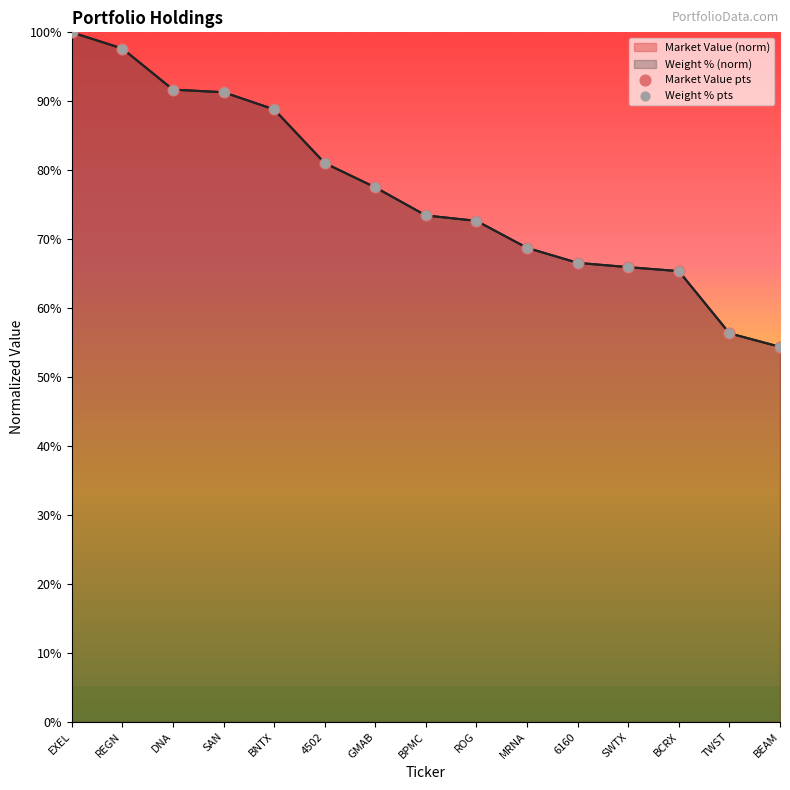

At how many categories does at least one series exceed 65?

13